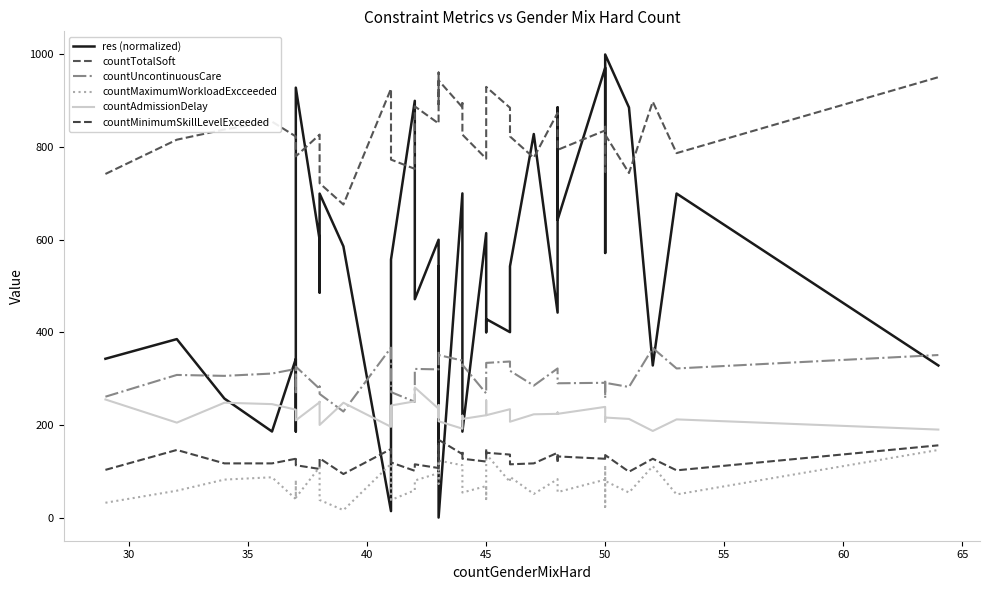

Reading left to right, list all the values displayed in this chart.

res (normalized): 342.9	385.4	257.0	185.8	342.7	185.9	928.4	600.0	485.9	699.6	585.7	13.9	557.2	900.0	471.5	600.0	99.8	543.0	114.3	0.0	700.1	585.6	185.6	614.2	400.2	428.7	400.4	542.6	828.2	442.6	885.7	642.9	971.4	799.7	571.4	1000.0	885.6	328.4	699.7	328.4
countTotalSoft: 742.0	816.0	838.0	855.0	823.0	785.0	780.0	827.0	827.0	722.0	676.0	926.0	773.0	753.0	888.0	851.0	887.0	961.0	893.0	944.0	886.0	895.0	827.0	775.0	801.0	930.0	885.0	823.0	777.0	874.0	825.0	794.0	836.0	747.0	844.0	827.0	744.0	898.0	787.0	951.0
countUncontinuousCare: 261.0	308.0	306.0	311.0	321.0	266.0	326.0	278.0	283.0	267.0	229.0	367.0	271.0	250.0	321.0	320.0	337.0	358.0	355.0	351.0	339.0	327.0	330.0	268.0	271.0	334.0	337.0	317.0	285.0	322.0	312.0	290.0	291.0	258.0	298.0	291.0	282.0	366.0	322.0	351.0
countMaximumWorkloadExcceeded: 32.0	58.0	82.0	87.0	40.0	81.0	43.0	109.0	81.0	38.0	16.0	116.0	38.0	59.0	80.0	96.0	73.0	119.0	98.0	123.0	113.0	105.0	54.0	68.0	40.0	137.0	77.0	88.0	51.0	83.0	74.0	55.0	82.0	23.0	113.0	79.0	54.0	111.0	50.0	146.0
countAdmissionDelay: 255.0	205.0	248.0	245.0	233.0	211.0	210.0	249.0	250.0	200.0	248.0	196.0	242.0	251.0	281.0	235.0	216.0	243.0	211.0	208.0	192.0	220.0	213.0	221.0	253.0	221.0	234.0	207.0	223.0	224.0	227.0	224.0	239.0	233.0	207.0	216.0	213.0	187.0	212.0	190.0
countMinimumSkillLevelExceeded: 103.0	146.0	117.0	117.0	127.0	131.0	113.0	105.0	117.0	128.0	94.0	148.0	119.0	101.0	115.0	107.0	155.0	150.0	132.0	168.0	137.0	145.0	127.0	121.0	149.0	140.0	136.0	115.0	117.0	140.0	118.0	132.0	127.0	132.0	129.0	135.0	99.0	127.0	102.0	156.0